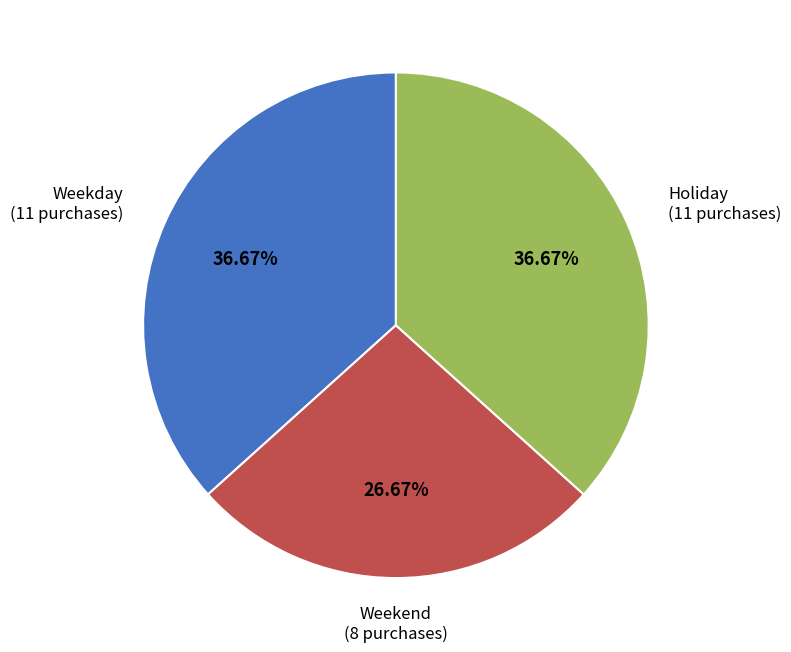

Count the number of slices in the pie.

3